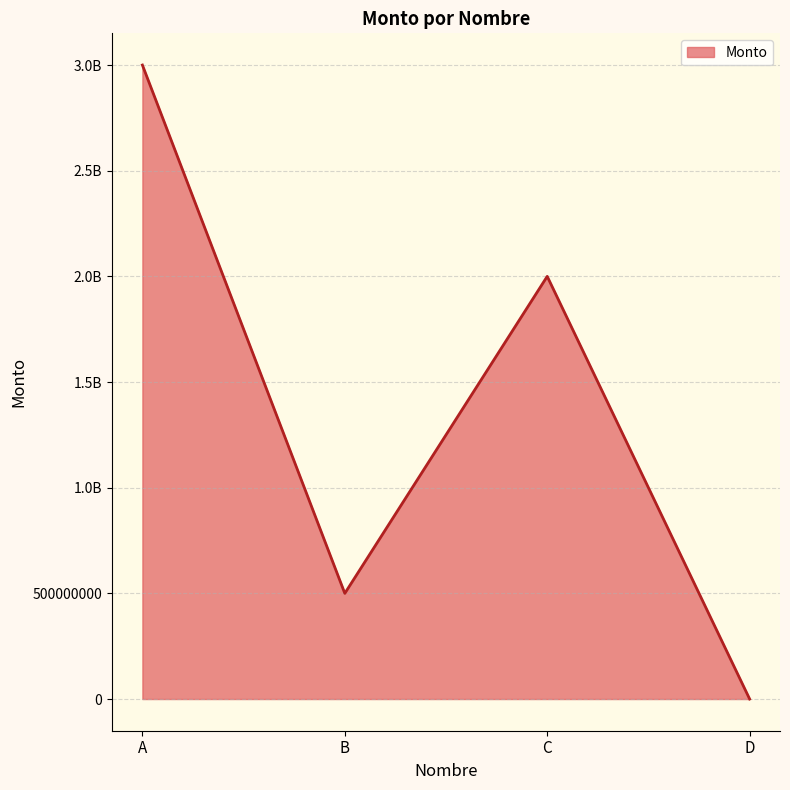

The chart shows a value of 2000000000 at C. True or false?

True